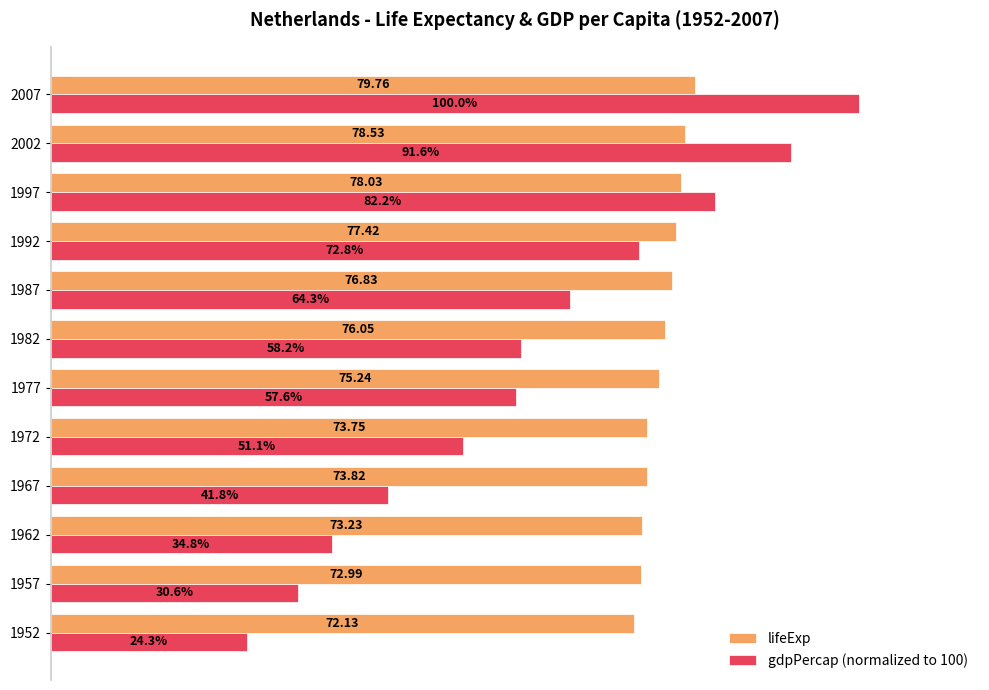

Which series has the widest spread of values?

gdpPercap (normalized to 100)